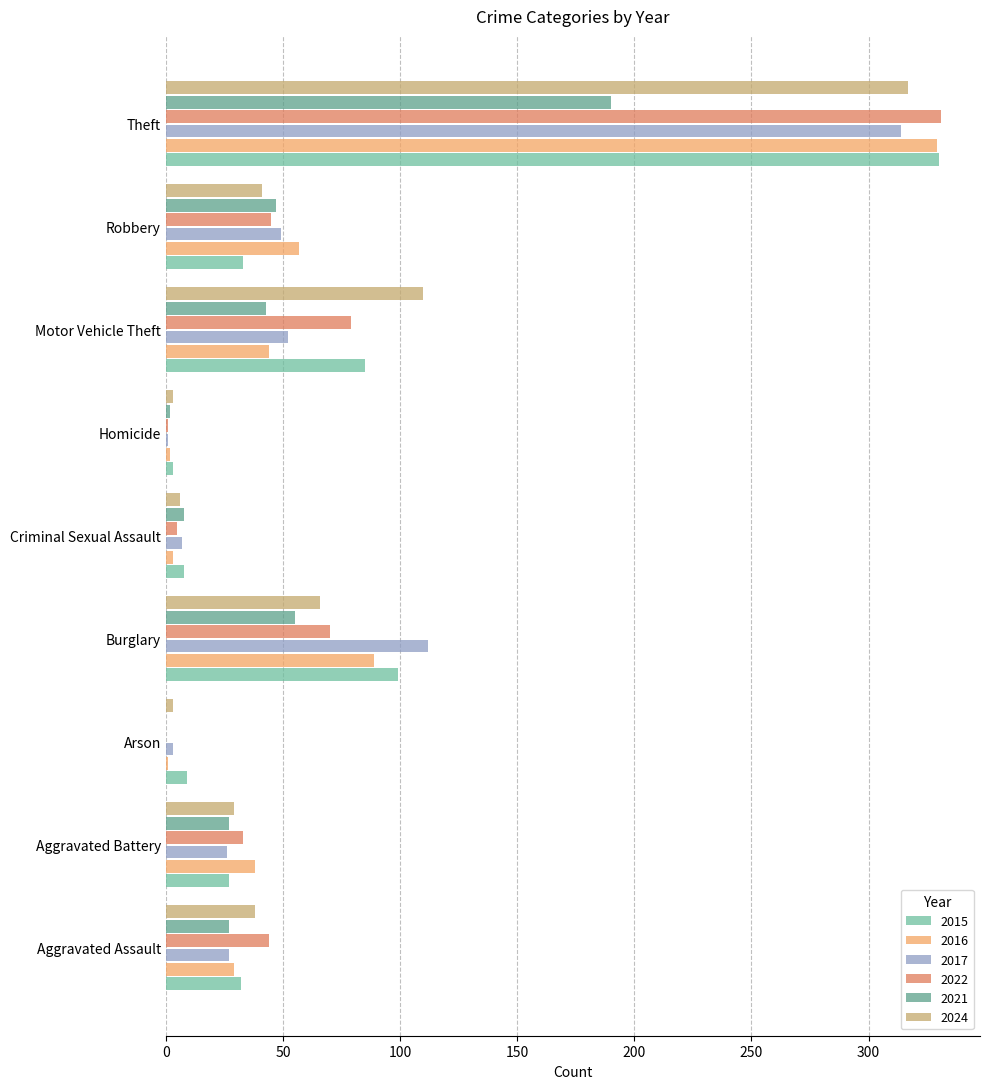

Which series changed the most between Motor Vehicle Theft and Theft?

2016